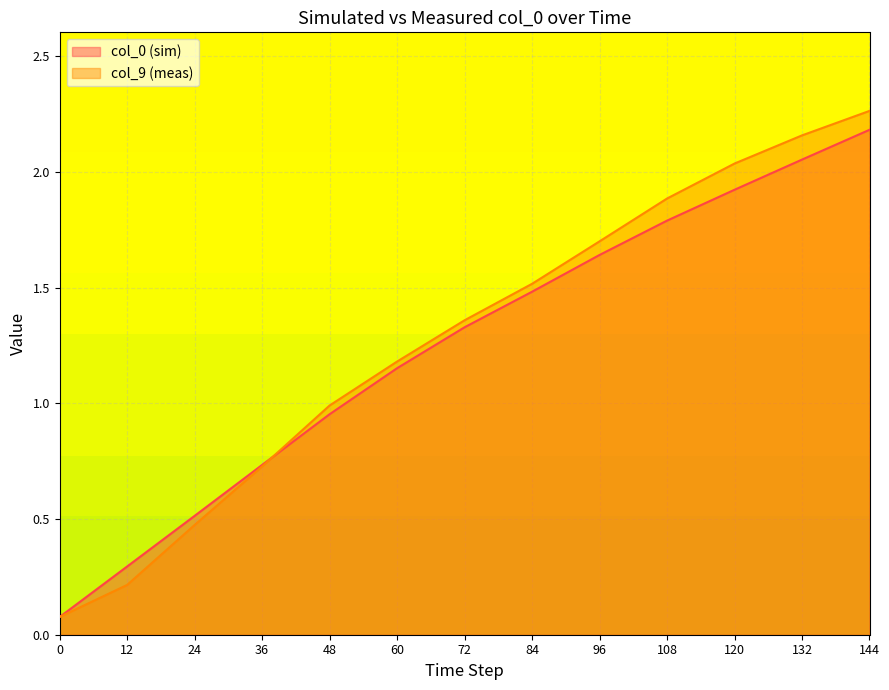

At which label is col_9 (meas) closest to 1?

48